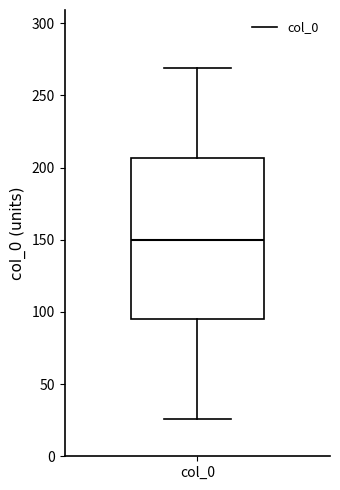

Transcribe this box plot: give where the median line is, the range the box spans, and where the two whiskers end, as read against the y-axis. The values are not printed on the chart, so give them approximately, as read against the axis.

median 150, box 95 to 205, whiskers 25 to 270